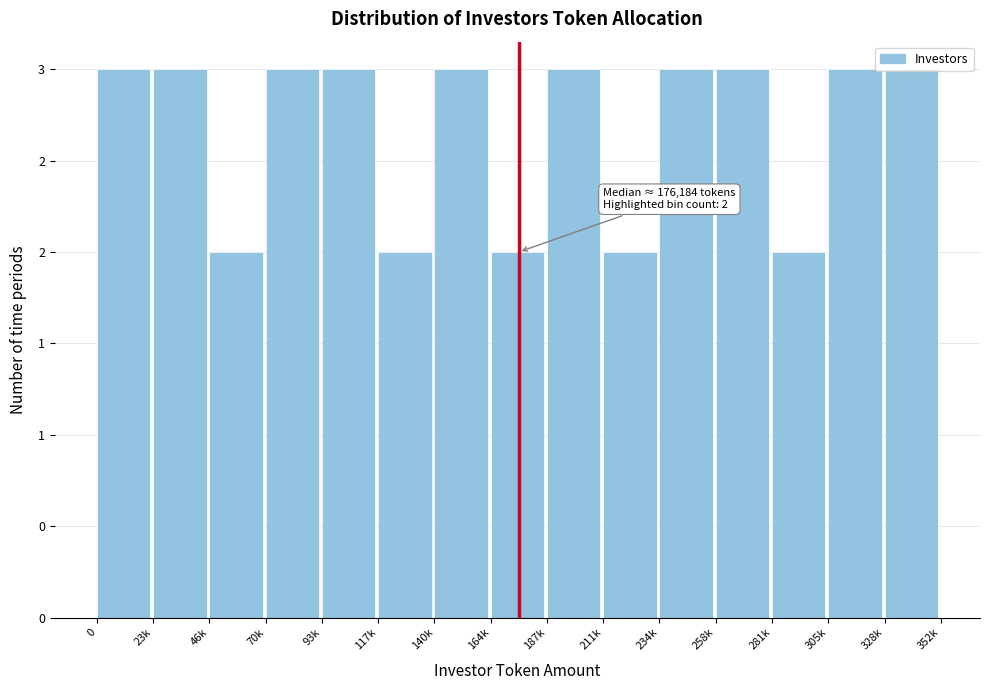

Are the bars horizontal?

No